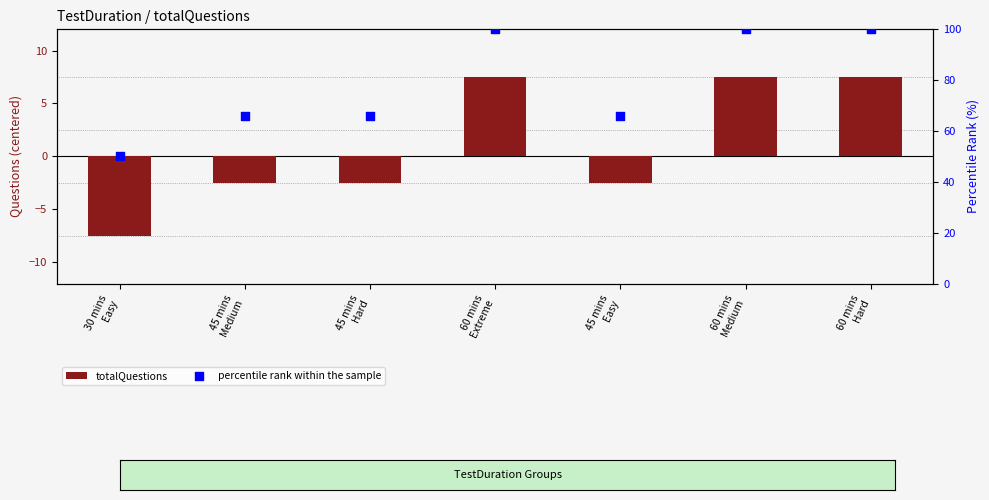

At which category is the sum across all series the highest?

60 mins
Extreme